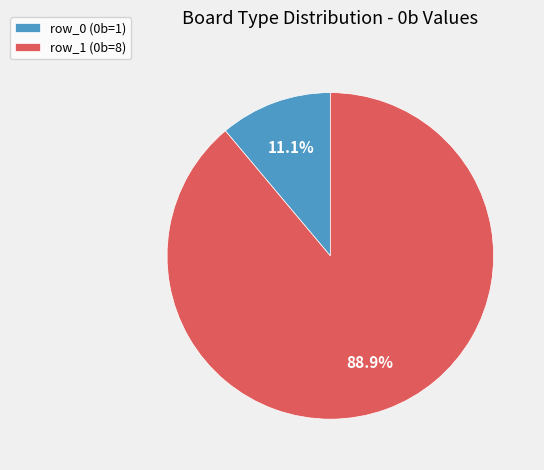

To the nearest percent, what is the difference between the row_1 and row_0 slice percentages?

78%